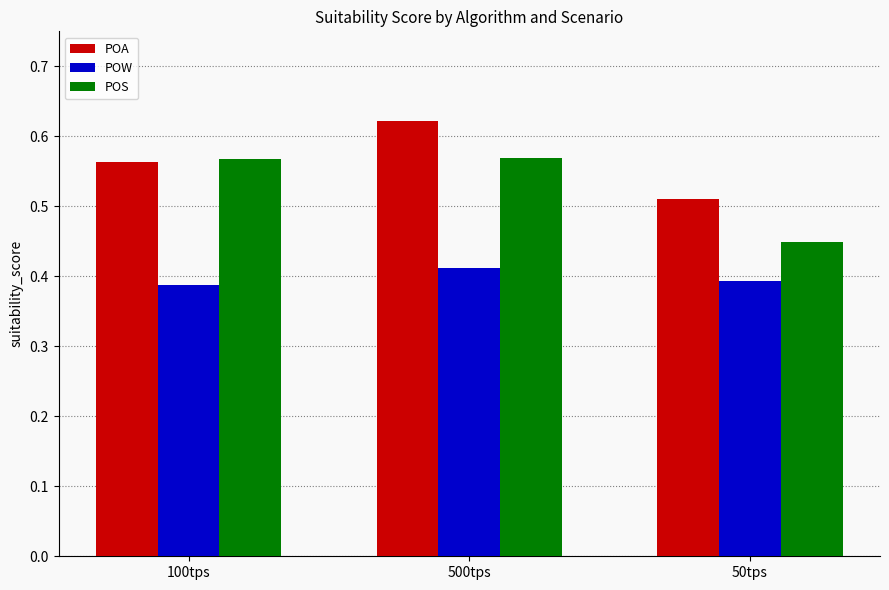

Which series changed the most between 500tps and 50tps?

POS